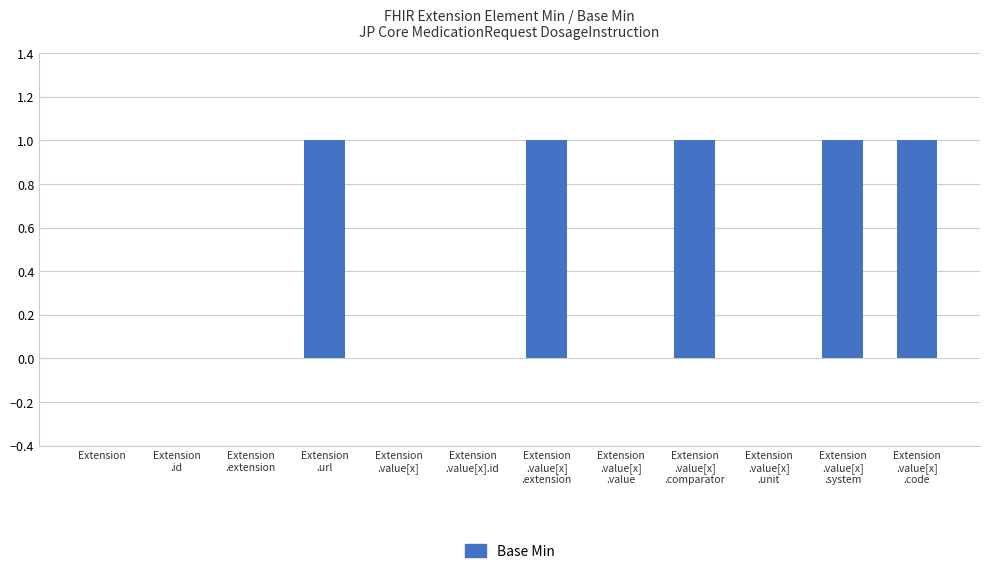

Are the bars horizontal?

No